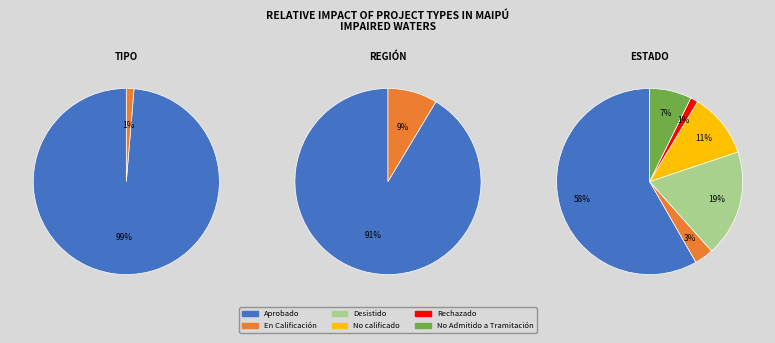

Is it true that DIA is 89% of the pie?

False